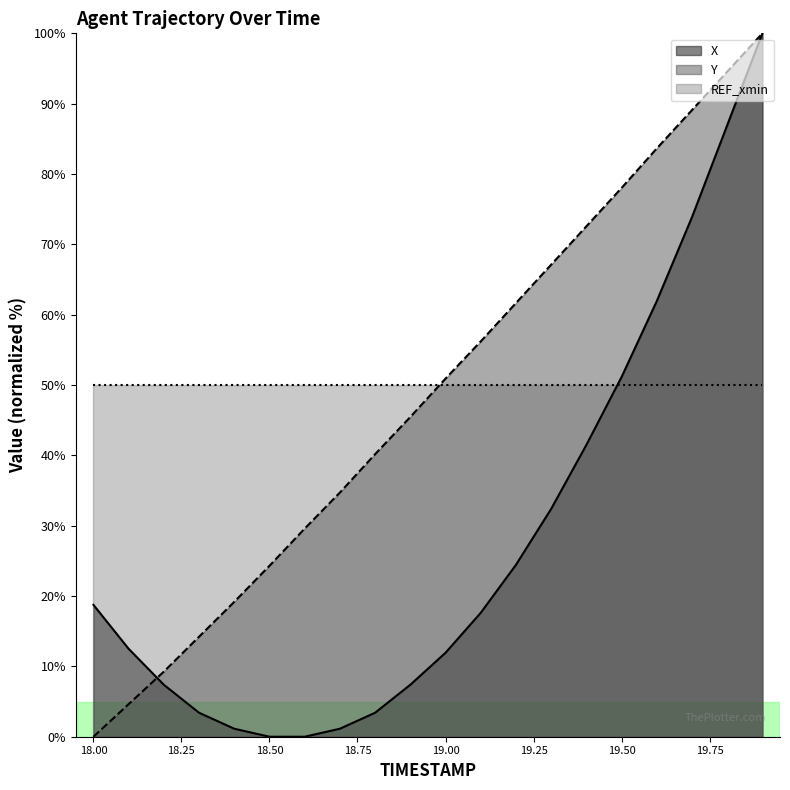

What is the maximum value for X?

100.0